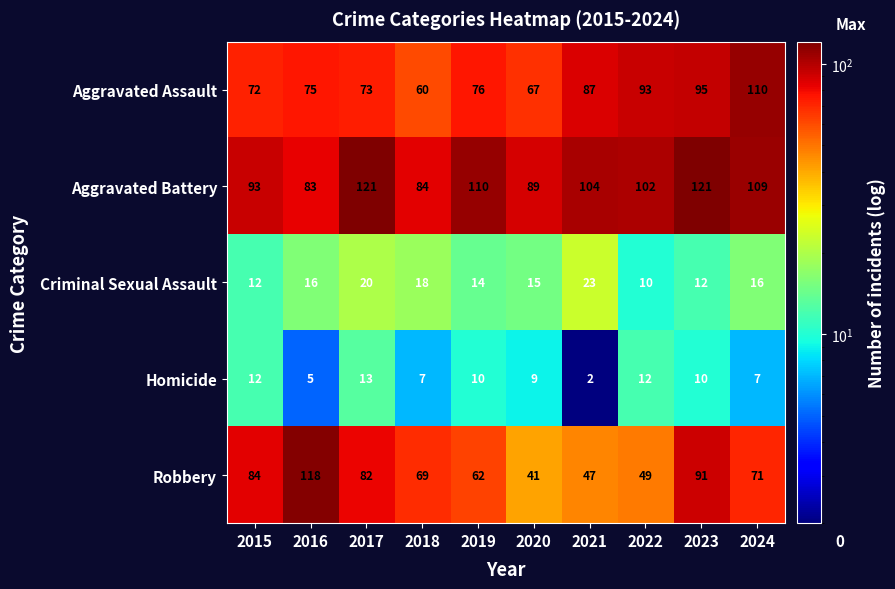

Which series changed the most between 2017 and 2018?

Aggravated Battery